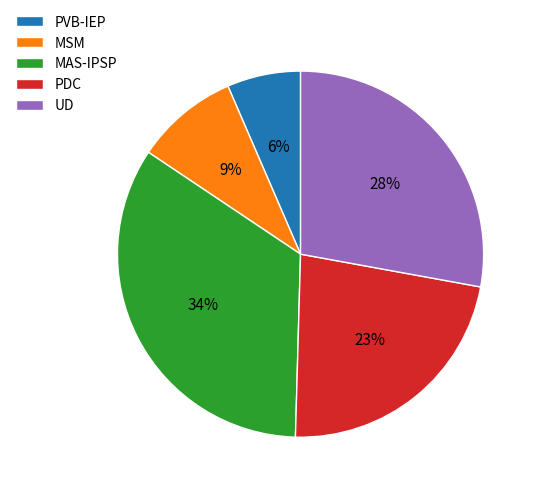

What is the ratio of the value at UD to the value at PDC?

1.2